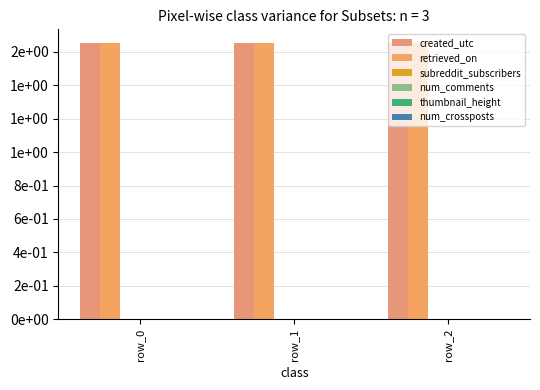

Reading left to right, what are all the values shown in this chart?

created_utc: row_0=1.7	row_1=1.7	row_2=1.7
retrieved_on: row_0=1.7	row_1=1.7	row_2=1.7
subreddit_subscribers: row_0=0.0	row_1=0.0	row_2=0.0
num_comments: row_0=0.0	row_1=0.0	row_2=0.0
thumbnail_height: row_0=0.0	row_1=0.0	row_2=0.0
num_crossposts: row_0=0.0	row_1=0.0	row_2=0.0